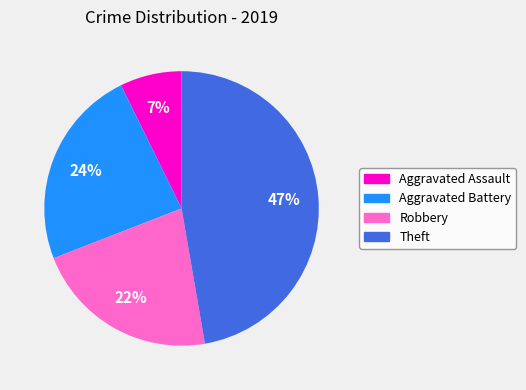

To the nearest percent, what is the average slice percentage?

25%